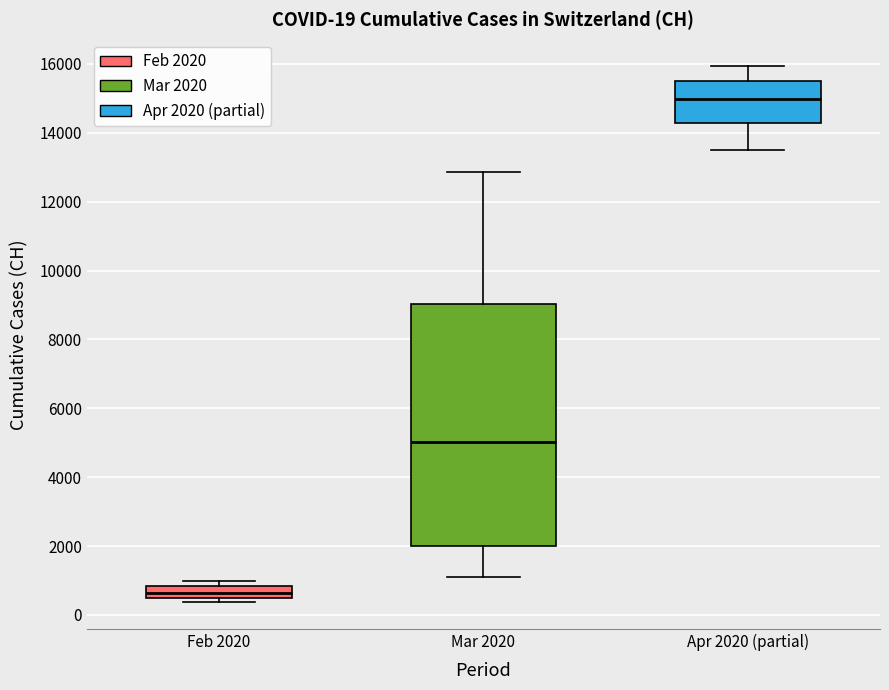

Which box's median line is the highest?

Apr 2020 (partial)